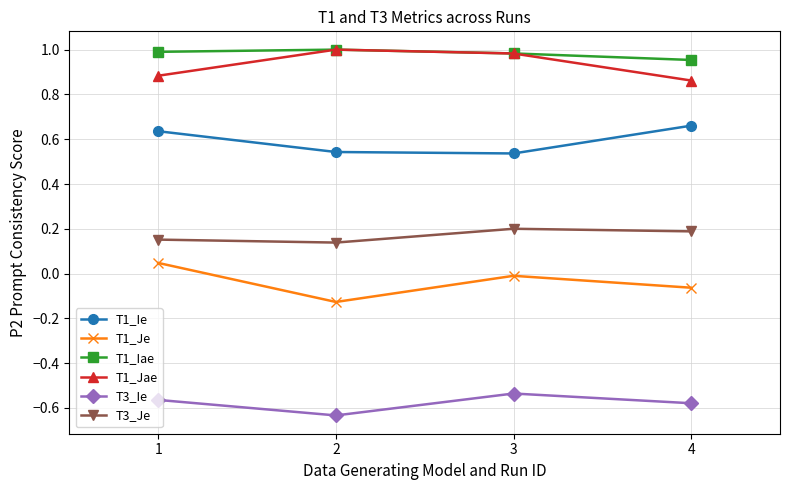

What is the spread (max minus min) of values at 1?

1.6